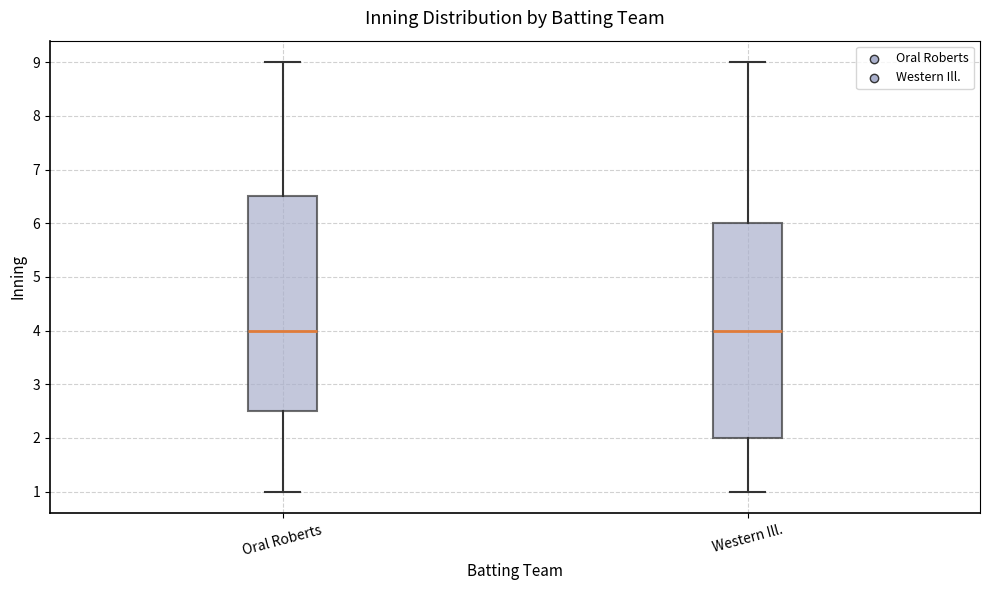

Where is the lower edge of the box for Western Ill. on the y-axis? The values are not printed on the chart, so give them approximately, as read against the axis.

2.0